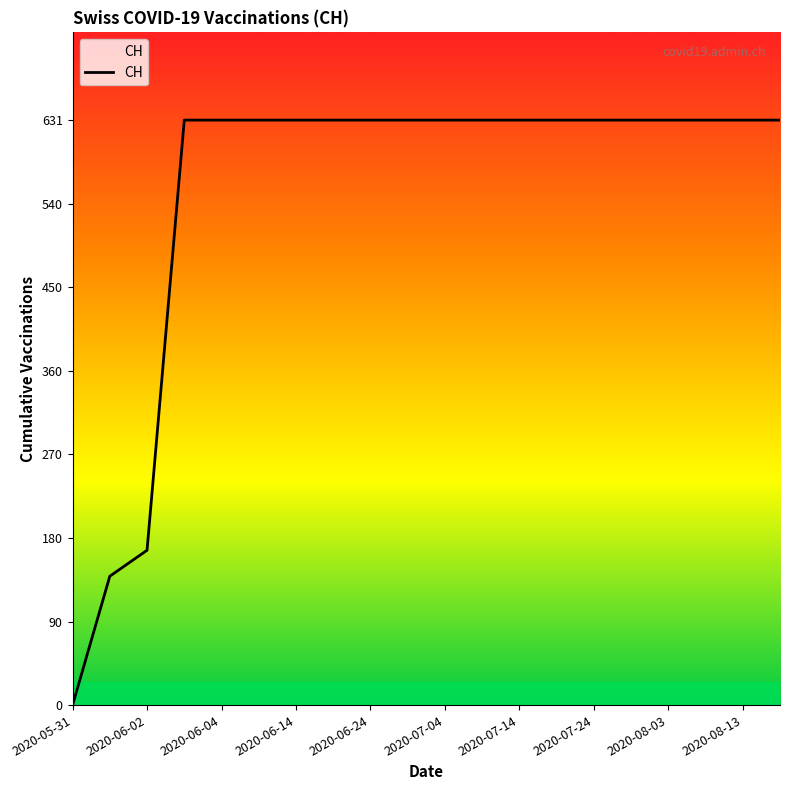

How many values are below 631?

3